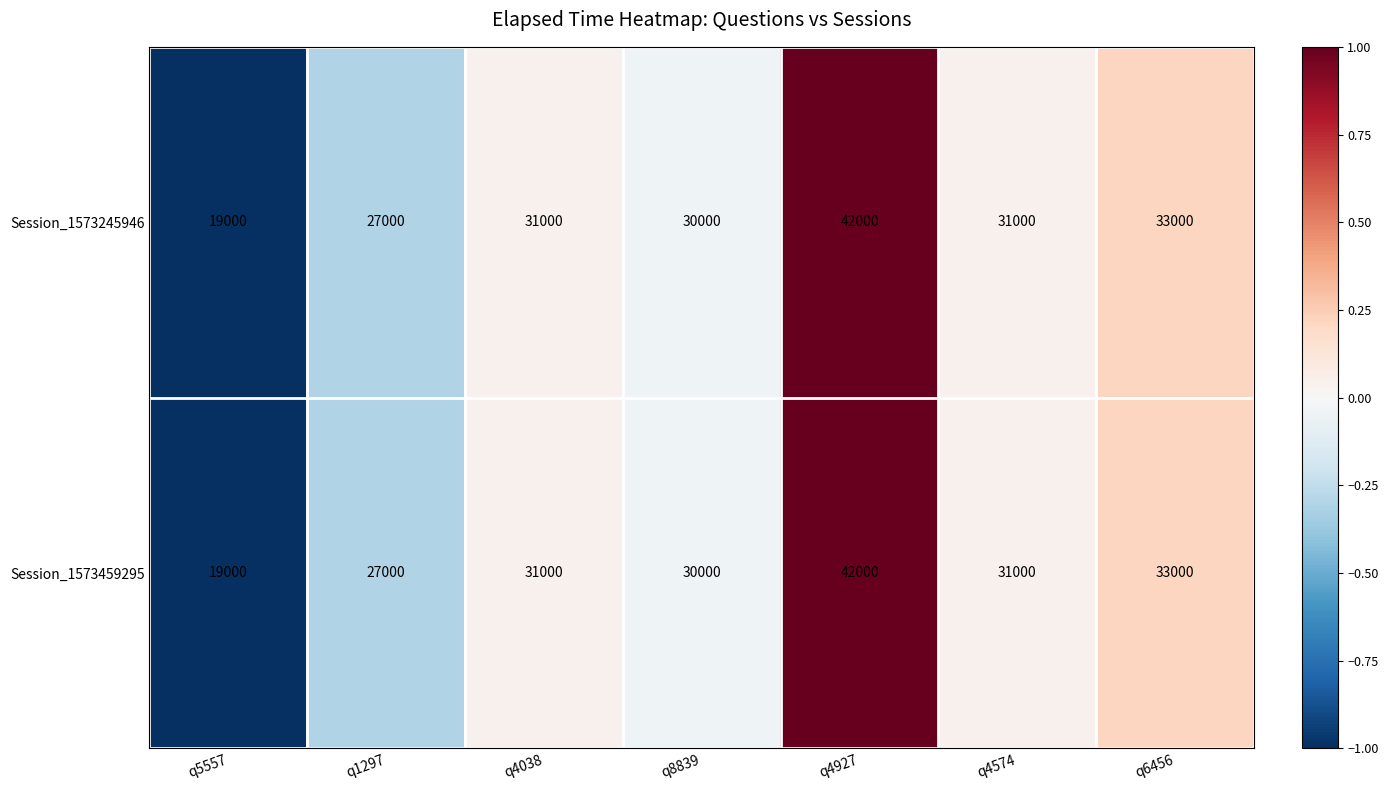

Is it true that Session_1573459295 equals 39138 at q1297?

False